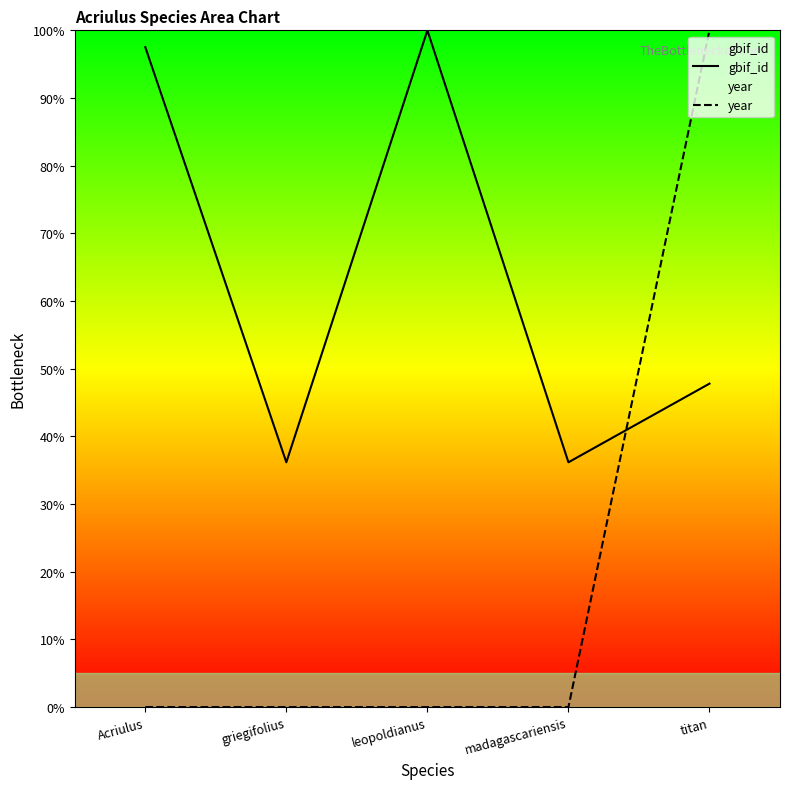

Which series changed the most between madagascariensis and titan?

year